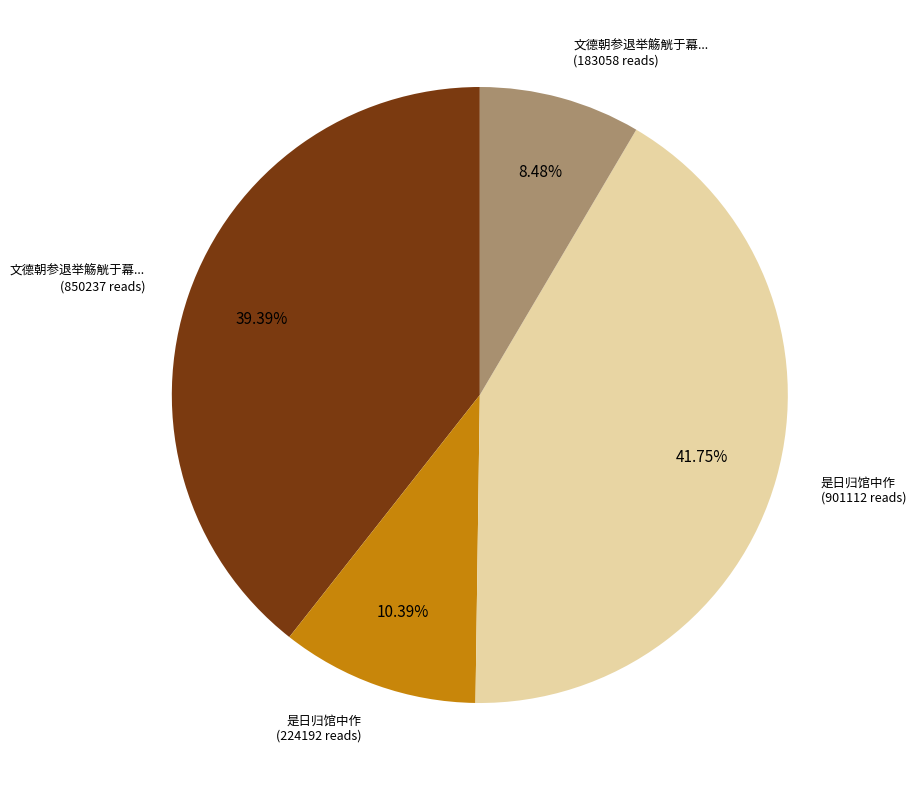

To the nearest percent, what is the average slice percentage?

25%